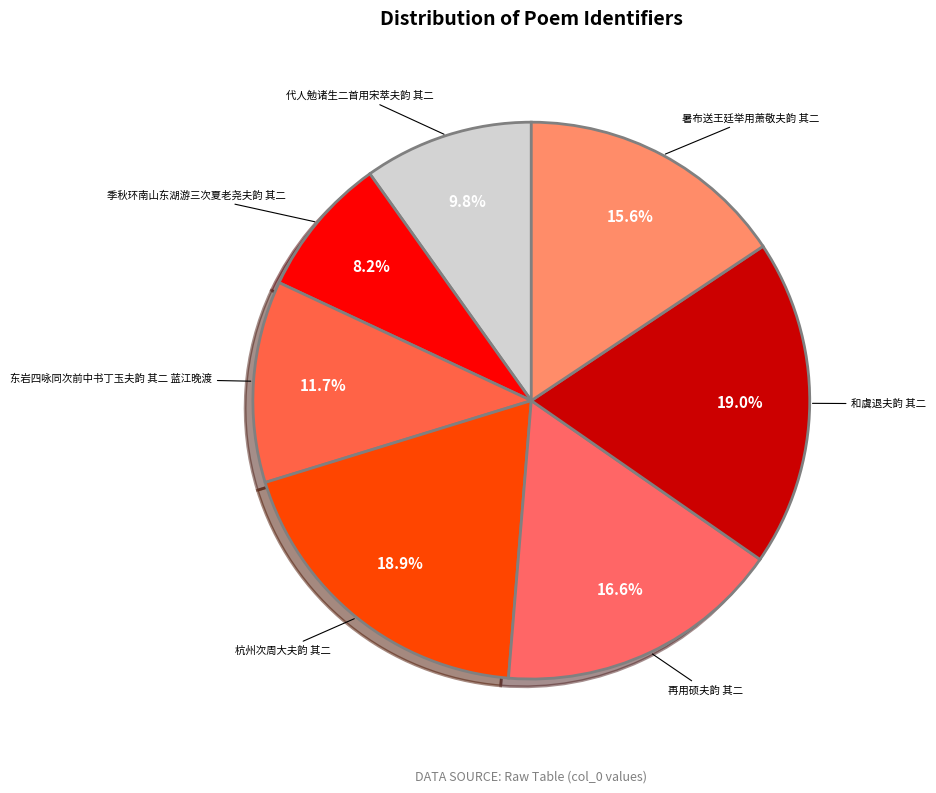

How many segments does this pie chart have?

7